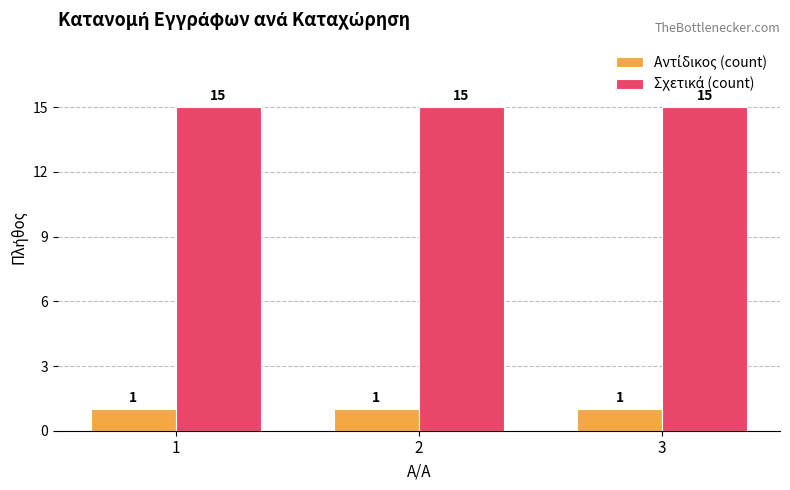

What is the maximum value shown in the chart?

15